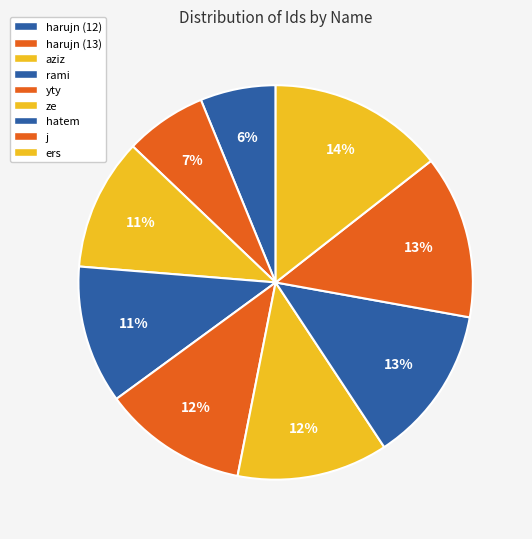

What percentage is NOT represented by aziz?

89.2%